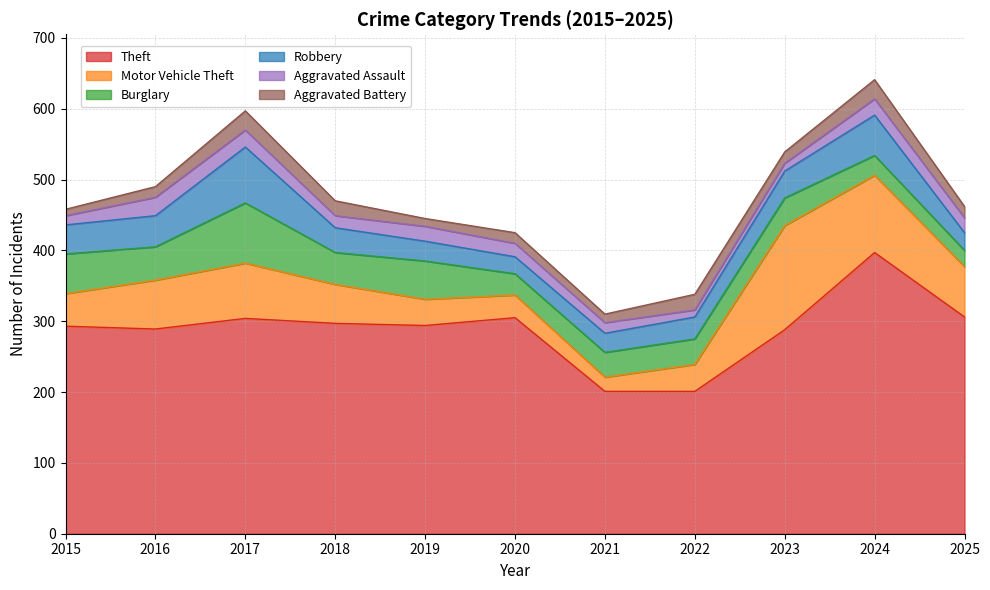

Which category has the lowest value in the Aggravated Battery series?

2015